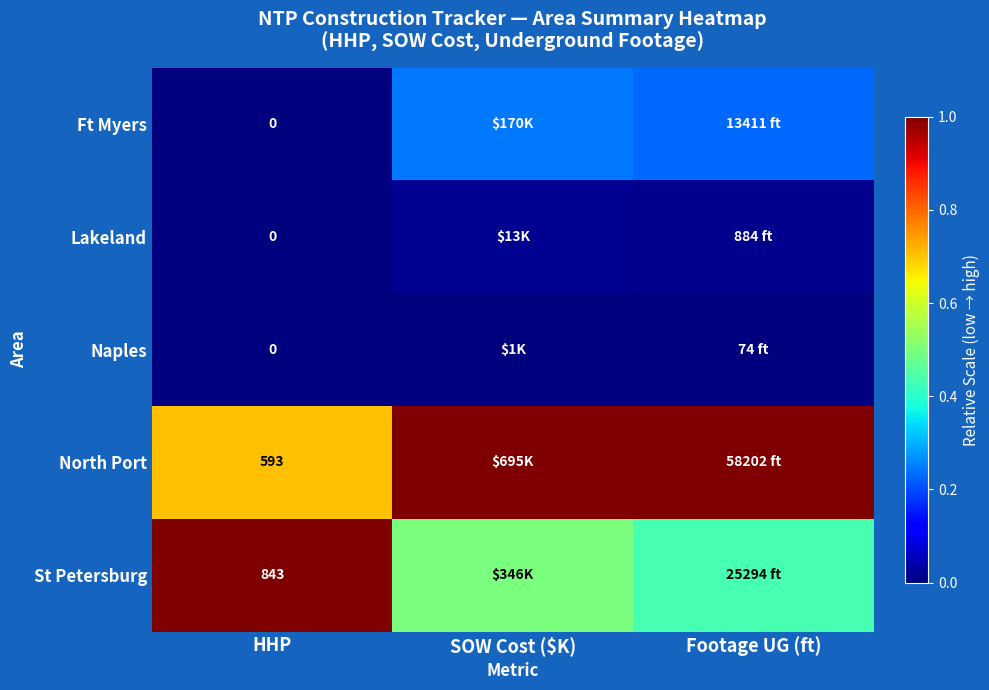

What is the total value across all series at SOW Cost ($K)?

1.8